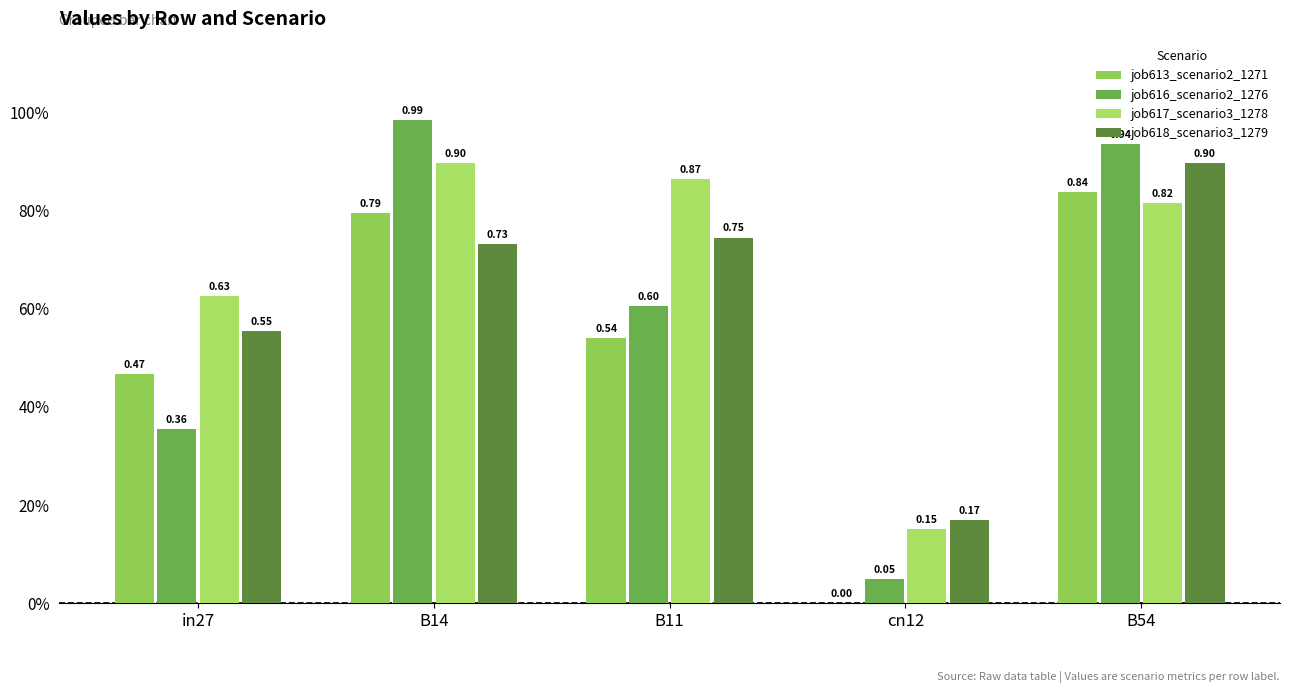

Rank the series by their average value, from lowest to highest.

job613_scenario2_1271, job616_scenario2_1276, job618_scenario3_1279, job617_scenario3_1278